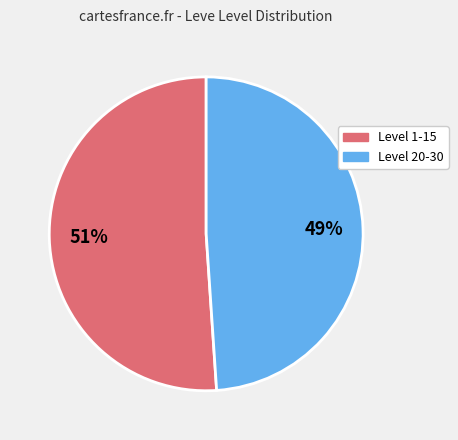

What is the smallest slice in the pie chart?

Level 20-30